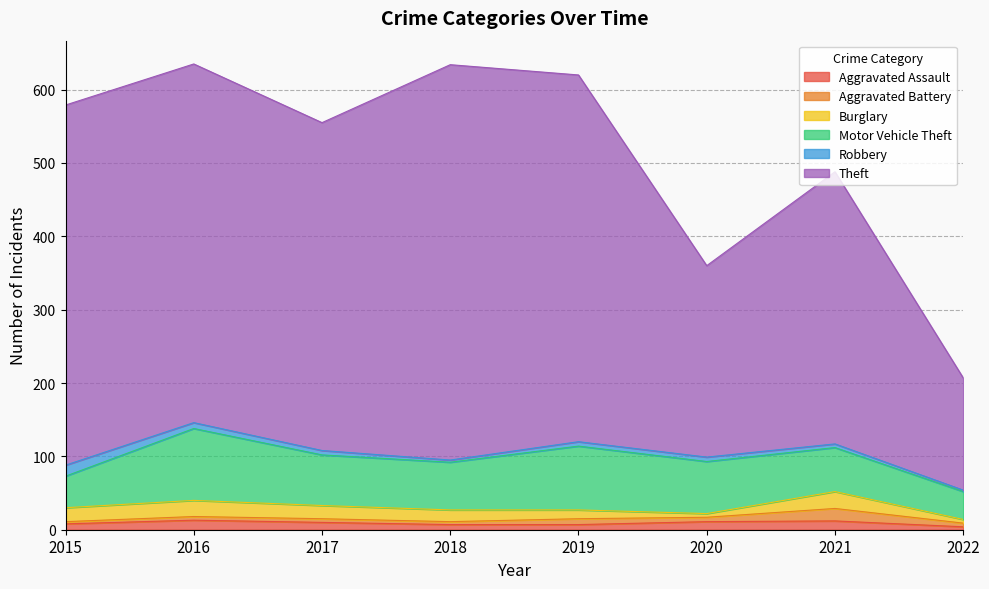

What is the difference between the Aggravated Assault values at 2017 and 2022?

6